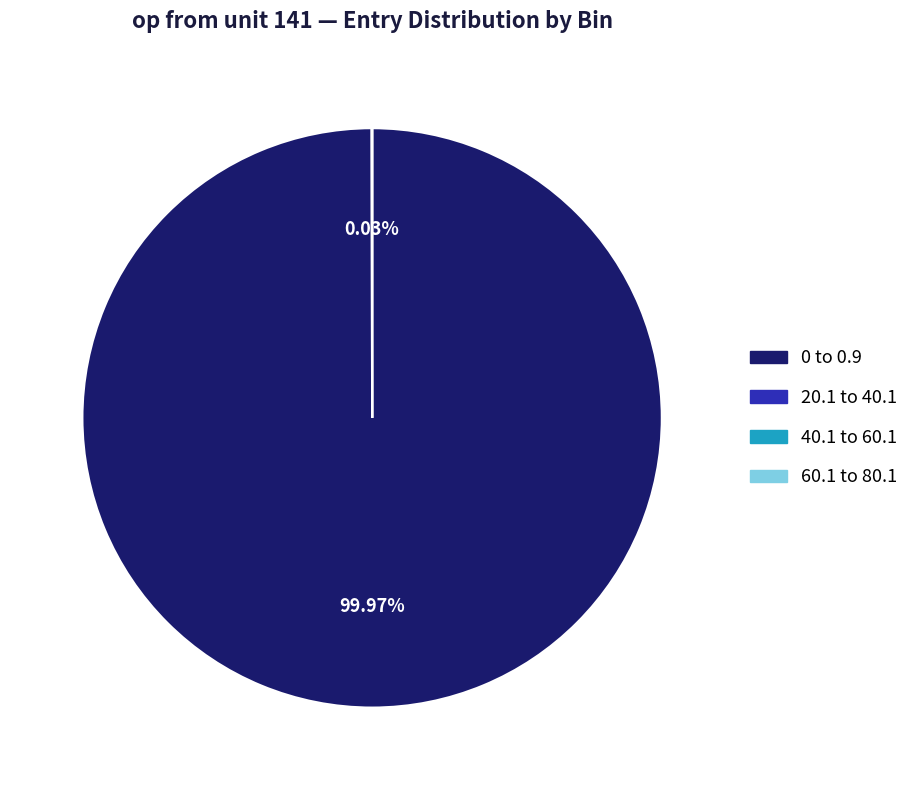

What is the majority slice?

0 to 0.9